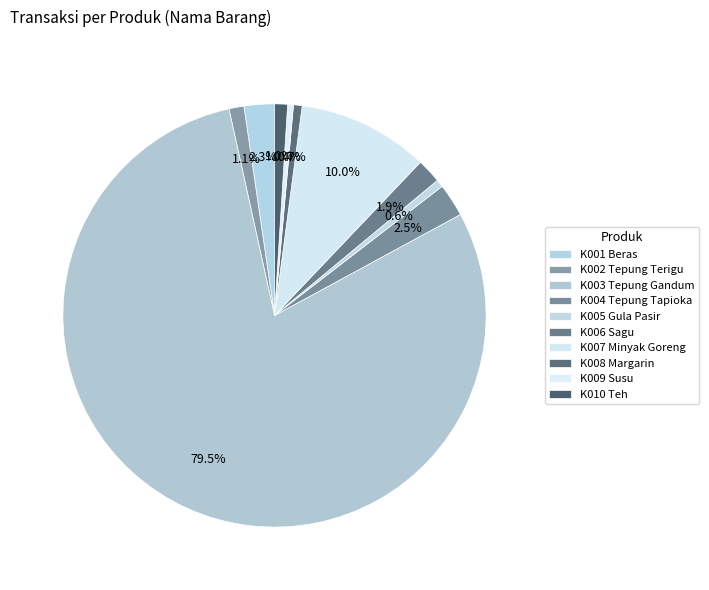

True or false: K002 Tepung Terigu accounts for 11% of the total.

False